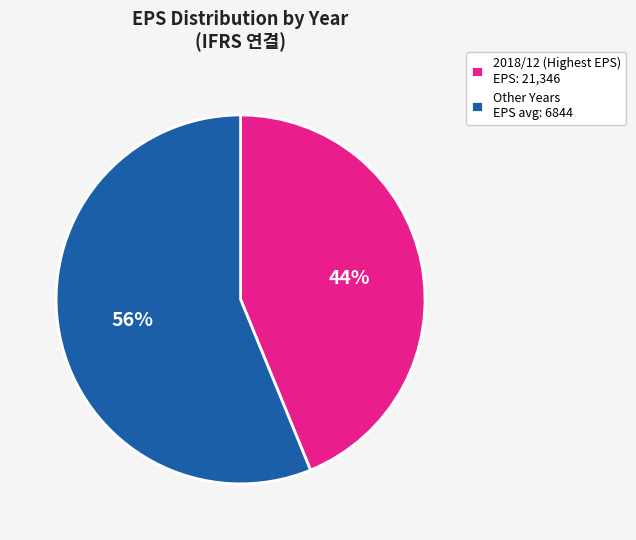

To the nearest percent, what is the combined percentage of Other Years EPS avg: 6844 and 2018/12 (Highest EPS) EPS: 21,346?

100%